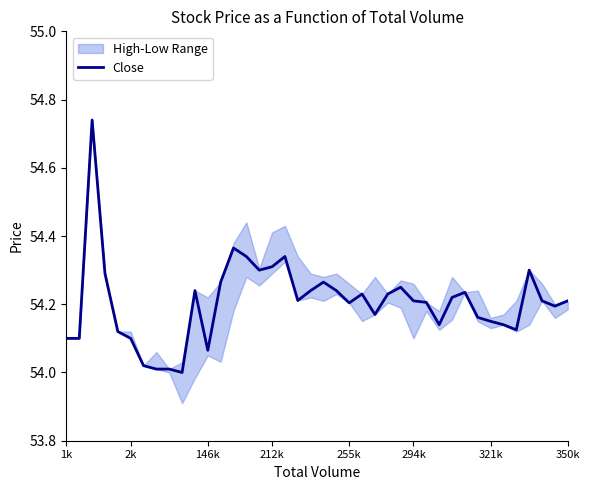

The Close series shows 36.7 at 294k. True or false?

False